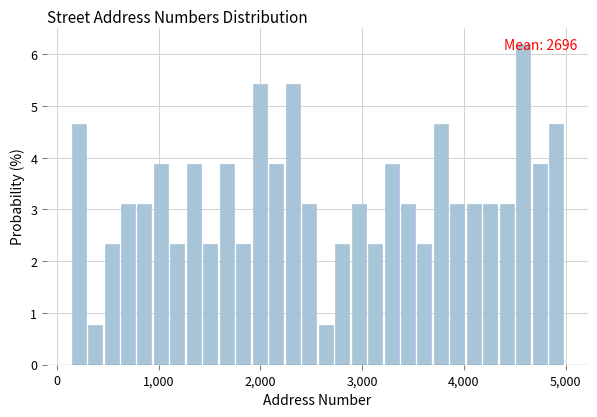

Around what value on the x-axis is the tallest bar? Give the approximate position of its centre, as read against the axis.

4600